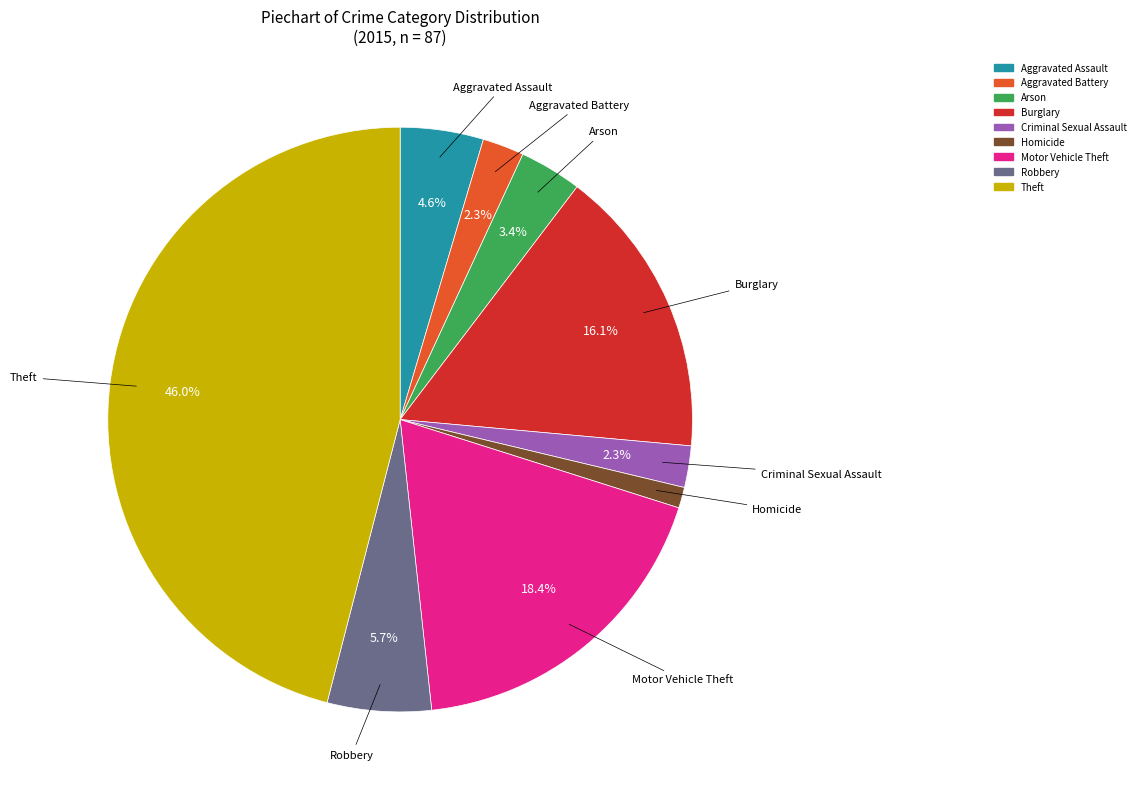

To the nearest percent, what is the average slice percentage?

11%